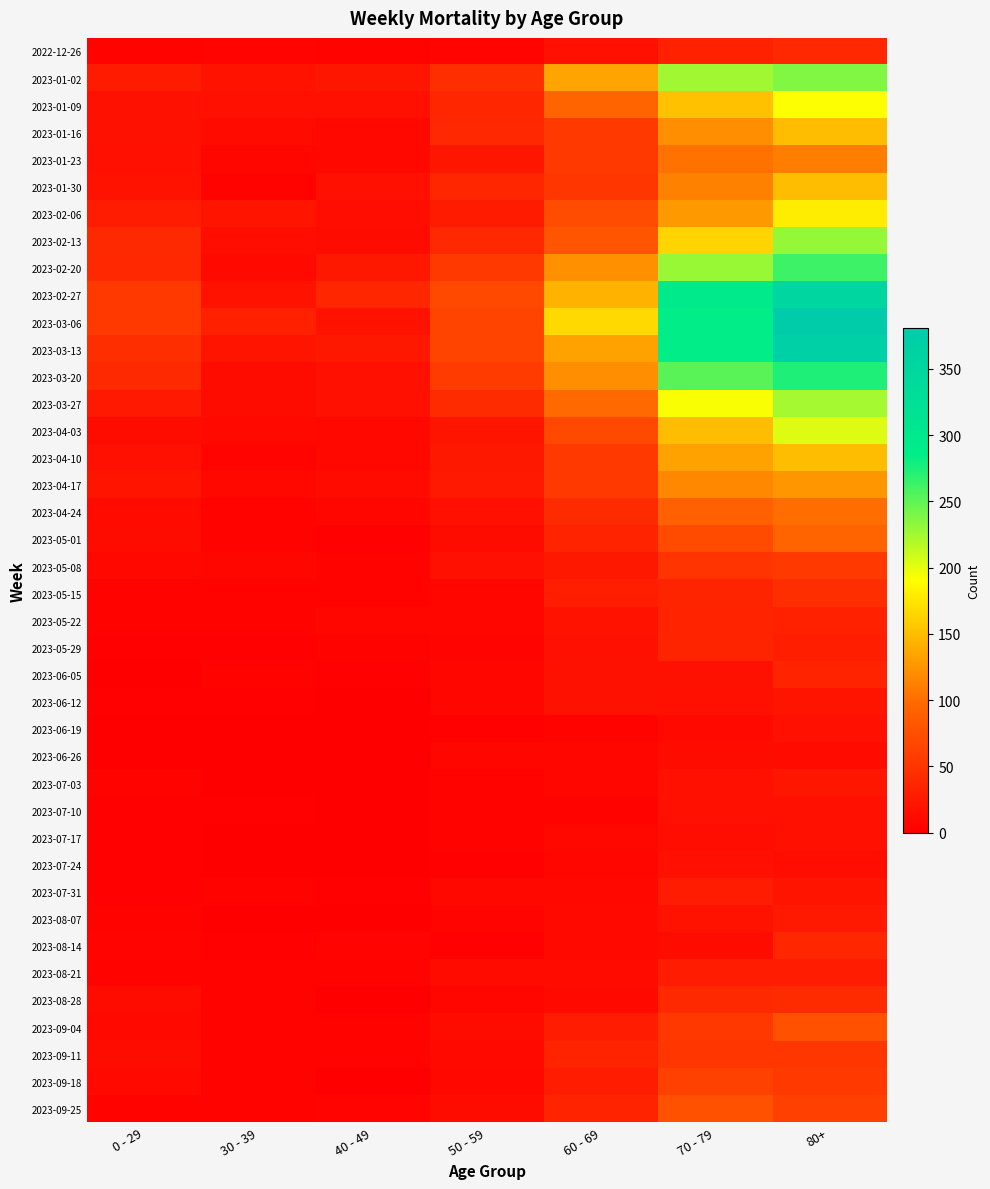

Reading left to right, what are all the values shown in this chart?

2022-12-26: 0 - 29=4	30 - 39=5	40 - 49=4	50 - 59=5	60 - 69=16	70 - 79=32	80+=38
2023-01-02: 0 - 29=26	30 - 39=18	40 - 49=21	50 - 59=44	60 - 69=134	70 - 79=226	80+=238
2023-01-09: 0 - 29=17	30 - 39=15	40 - 49=16	50 - 59=37	60 - 69=94	70 - 79=153	80+=191
2023-01-16: 0 - 29=17	30 - 39=11	40 - 49=8	50 - 59=38	60 - 69=54	70 - 79=121	80+=150
2023-01-23: 0 - 29=15	30 - 39=6	40 - 49=8	50 - 59=21	60 - 69=55	70 - 79=104	80+=111
2023-01-30: 0 - 29=18	30 - 39=4	40 - 49=15	50 - 59=37	60 - 69=51	70 - 79=112	80+=149
2023-02-06: 0 - 29=28	30 - 39=20	40 - 49=14	50 - 59=26	60 - 69=72	70 - 79=127	80+=179
2023-02-13: 0 - 29=39	30 - 39=14	40 - 49=13	50 - 59=38	60 - 69=80	70 - 79=165	80+=230
2023-02-20: 0 - 29=38	30 - 39=10	40 - 49=23	50 - 59=55	60 - 69=123	70 - 79=228	80+=263
2023-02-27: 0 - 29=55	30 - 39=18	40 - 49=36	50 - 59=68	60 - 69=143	70 - 79=296	80+=351
2023-03-06: 0 - 29=54	30 - 39=30	40 - 49=19	50 - 59=65	60 - 69=167	70 - 79=287	80+=381
2023-03-13: 0 - 29=44	30 - 39=20	40 - 49=23	50 - 59=65	60 - 69=133	70 - 79=286	80+=368
2023-03-20: 0 - 29=40	30 - 39=13	40 - 49=16	50 - 59=56	60 - 69=122	70 - 79=253	80+=275
2023-03-27: 0 - 29=24	30 - 39=12	40 - 49=16	50 - 59=41	60 - 69=98	70 - 79=193	80+=224
2023-04-03: 0 - 29=13	30 - 39=9	40 - 49=8	50 - 59=20	60 - 69=69	70 - 79=150	80+=203
2023-04-10: 0 - 29=15	30 - 39=5	40 - 49=8	50 - 59=23	60 - 69=54	70 - 79=133	80+=149
2023-04-17: 0 - 29=20	30 - 39=8	40 - 49=11	50 - 59=25	60 - 69=54	70 - 79=117	80+=126
2023-04-24: 0 - 29=11	30 - 39=3	40 - 49=7	50 - 59=16	60 - 69=41	70 - 79=90	80+=101
2023-05-01: 0 - 29=13	30 - 39=4	40 - 49=2	50 - 59=12	60 - 69=33	70 - 79=71	80+=95
2023-05-08: 0 - 29=8	30 - 39=6	40 - 49=4	50 - 59=15	60 - 69=23	70 - 79=50	80+=54
2023-05-15: 0 - 29=4	30 - 39=4	40 - 49=3	50 - 59=7	60 - 69=29	70 - 79=35	80+=44
2023-05-22: 0 - 29=3	30 - 39=3	40 - 49=6	50 - 59=6	60 - 69=18	70 - 79=33	80+=32
2023-05-29: 0 - 29=2	30 - 39=2	40 - 49=3	50 - 59=5	60 - 69=15	70 - 79=35	80+=29
2023-06-05: 0 - 29=1	30 - 39=3	40 - 49=2	50 - 59=6	60 - 69=17	70 - 79=17	80+=33
2023-06-12: 0 - 29=2	30 - 39=2	40 - 49=1	50 - 59=6	60 - 69=17	70 - 79=15	80+=20
2023-06-19: 0 - 29=1	30 - 39=1	40 - 49=1	50 - 59=2	60 - 69=4	70 - 79=10	80+=16
2023-06-26: 0 - 29=1	30 - 39=1	40 - 49=0	50 - 59=6	60 - 69=7	70 - 79=12	80+=11
2023-07-03: 0 - 29=3	30 - 39=0	40 - 49=0	50 - 59=3	60 - 69=6	70 - 79=15	80+=22
2023-07-10: 0 - 29=2	30 - 39=2	40 - 49=1	50 - 59=3	60 - 69=4	70 - 79=15	80+=16
2023-07-17: 0 - 29=2	30 - 39=0	40 - 49=0	50 - 59=4	60 - 69=8	70 - 79=14	80+=15
2023-07-24: 0 - 29=2	30 - 39=1	40 - 49=1	50 - 59=2	60 - 69=7	70 - 79=16	80+=14
2023-07-31: 0 - 29=2	30 - 39=3	40 - 49=2	50 - 59=8	60 - 69=8	70 - 79=27	80+=20
2023-08-07: 0 - 29=4	30 - 39=1	40 - 49=0	50 - 59=5	60 - 69=10	70 - 79=18	80+=24
2023-08-14: 0 - 29=5	30 - 39=2	40 - 49=5	50 - 59=2	60 - 69=9	70 - 79=12	80+=36
2023-08-21: 0 - 29=3	30 - 39=3	40 - 49=4	50 - 59=11	60 - 69=11	70 - 79=27	80+=27
2023-08-28: 0 - 29=12	30 - 39=3	40 - 49=1	50 - 59=6	60 - 69=9	70 - 79=39	80+=41
2023-09-04: 0 - 29=9	30 - 39=4	40 - 49=3	50 - 59=13	60 - 69=27	70 - 79=53	80+=77
2023-09-11: 0 - 29=13	30 - 39=4	40 - 49=4	50 - 59=9	60 - 69=34	70 - 79=51	80+=52
2023-09-18: 0 - 29=10	30 - 39=3	40 - 49=1	50 - 59=8	60 - 69=28	70 - 79=62	80+=55
2023-09-25: 0 - 29=3	30 - 39=4	40 - 49=5	50 - 59=13	60 - 69=33	70 - 79=77	80+=61